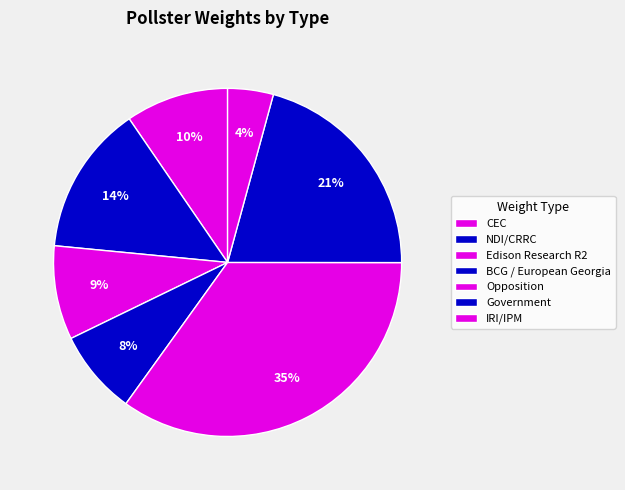

To the nearest percent, what is the difference between the Government and BCG / European Georgia slice percentages?

13%